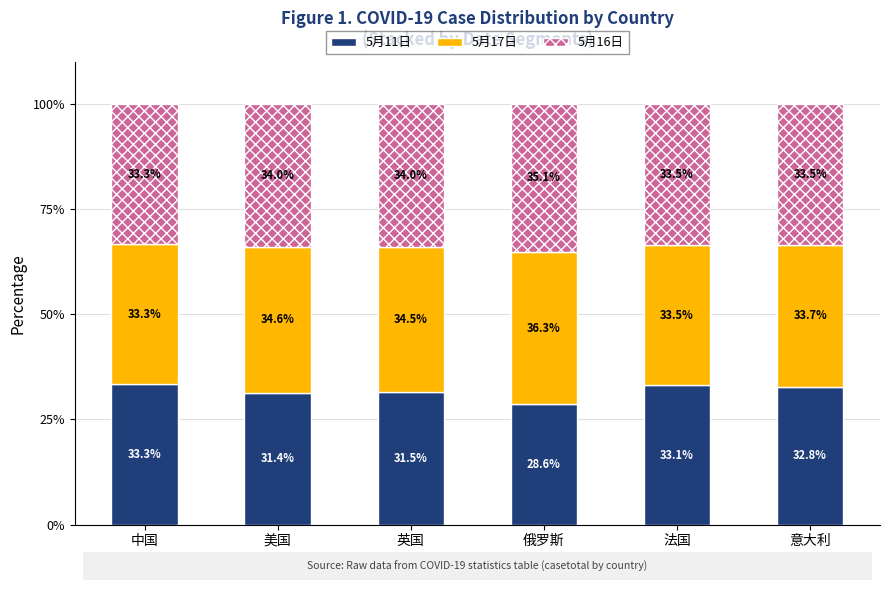

What are all the series names shown in the legend?

5月11日, 5月17日, 5月16日